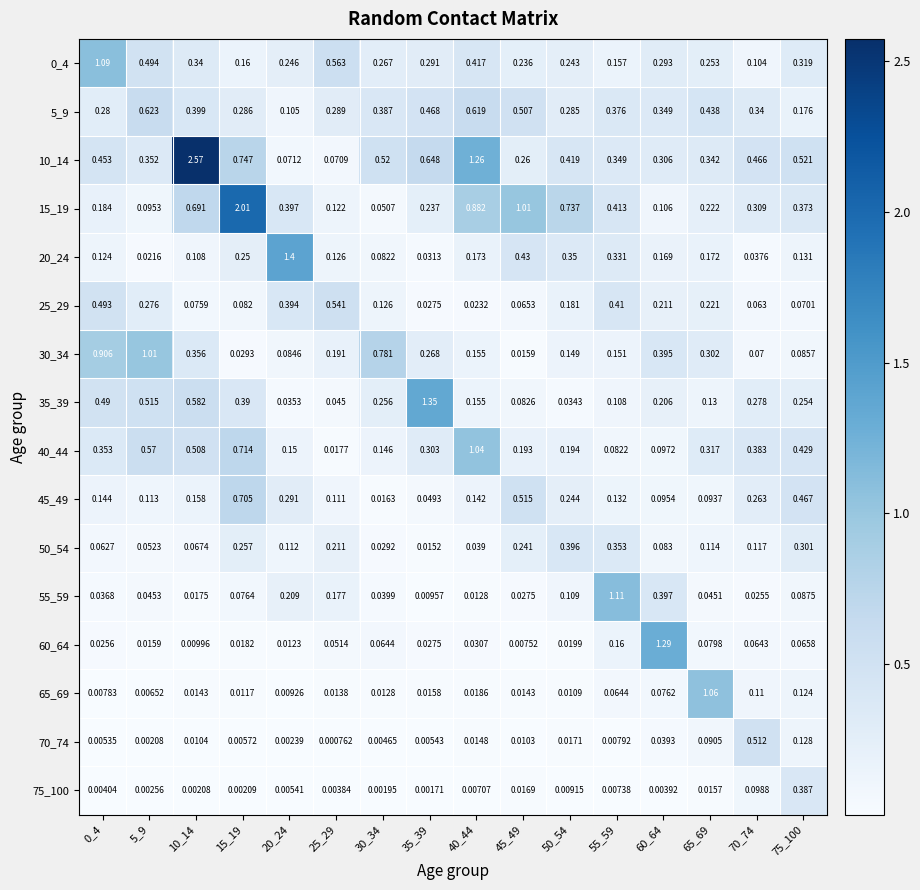

Is the value of 65_69 at 55_59 greater than the value of 25_29 at 0_4?

No